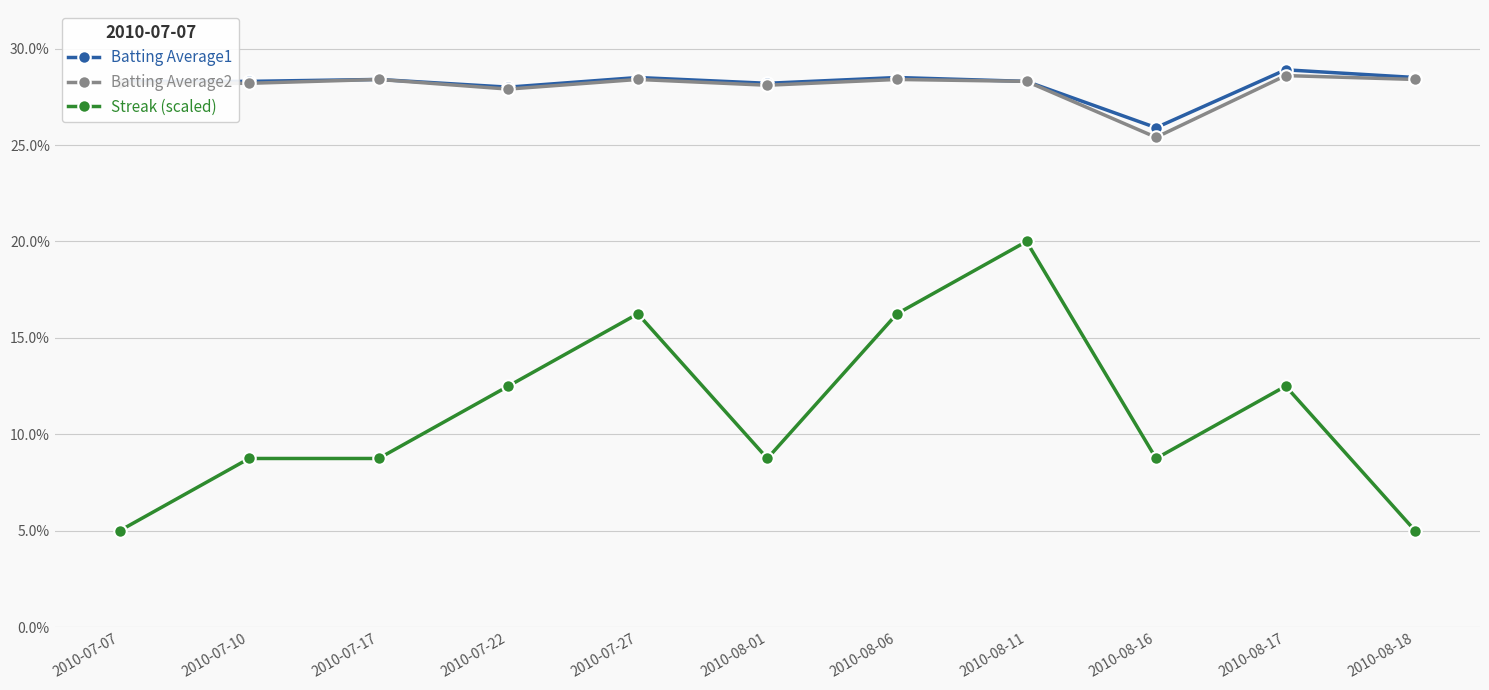

True or false: Streak (scaled) has a value of 0.1 at 2010-08-16.

False